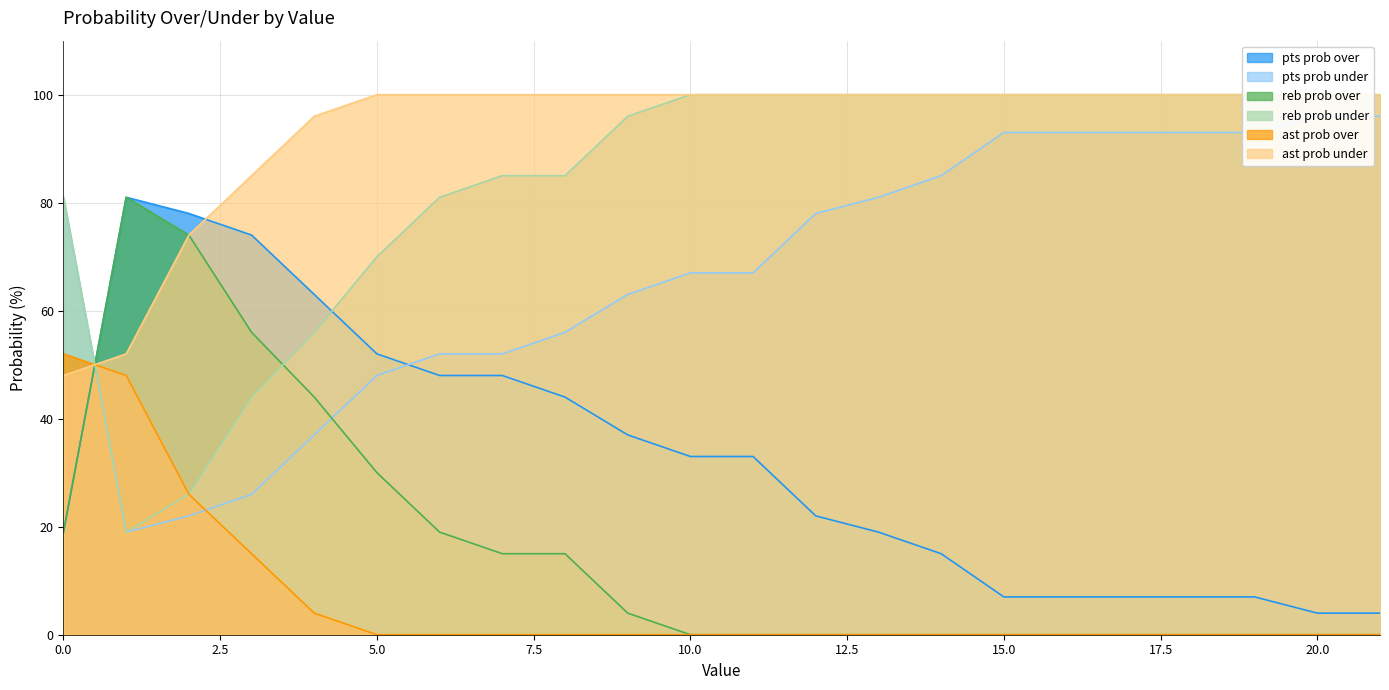

The ast prob under series shows 22 at 10. True or false?

False